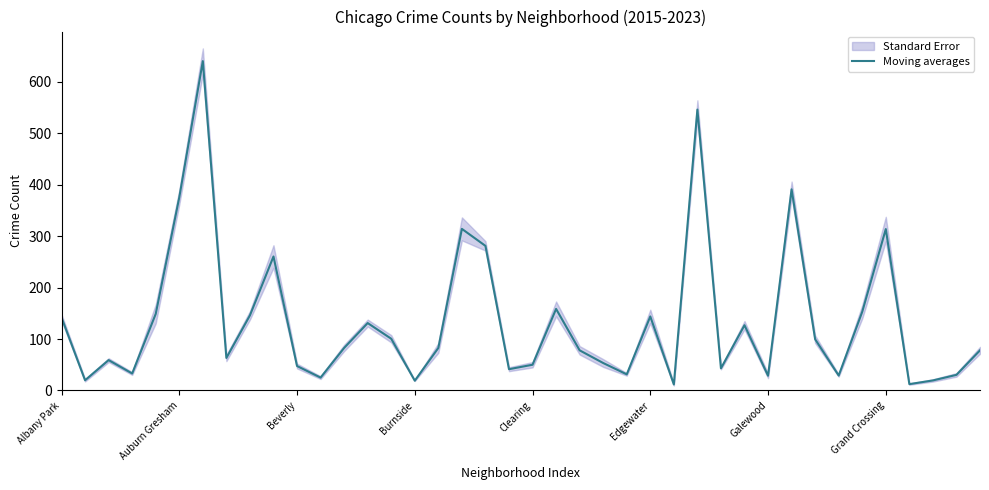

The value of Moving averages at Albany Park is 77.1. True or false?

False